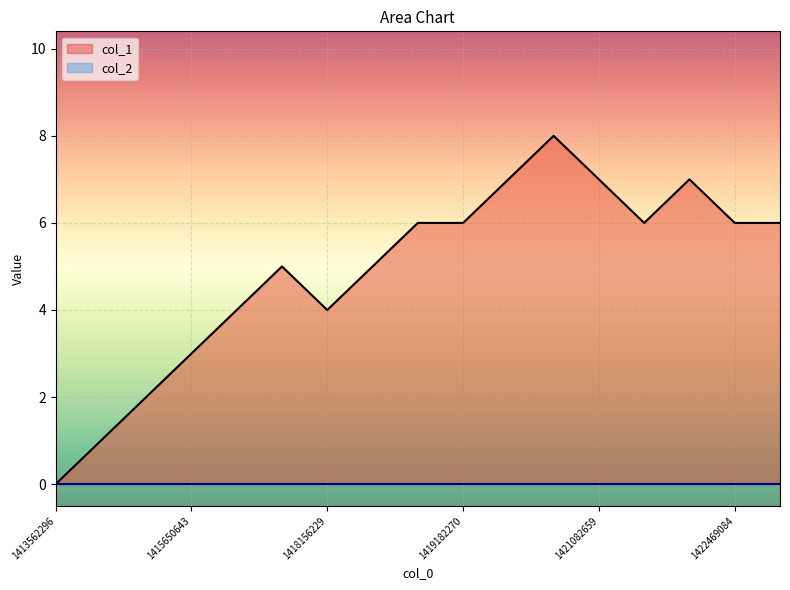

Where does the data first go above 6?

1419895049